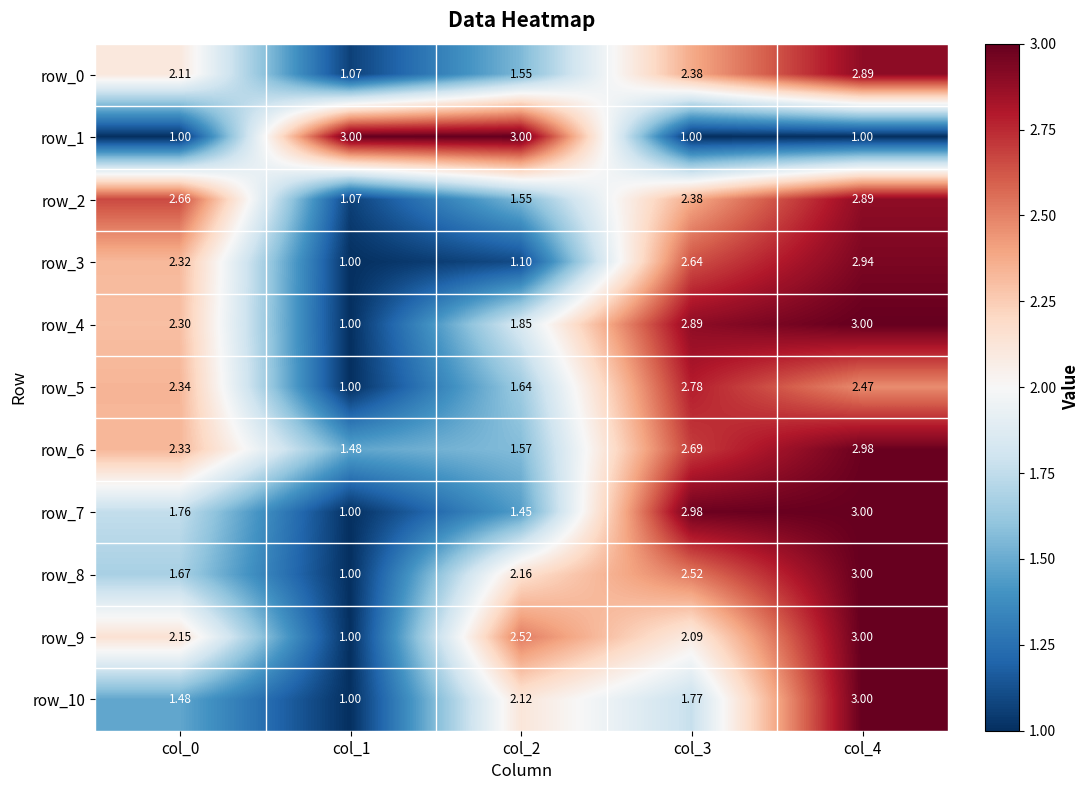

List the labels in order of row_9 value, smallest first.

col_1, col_3, col_0, col_2, col_4